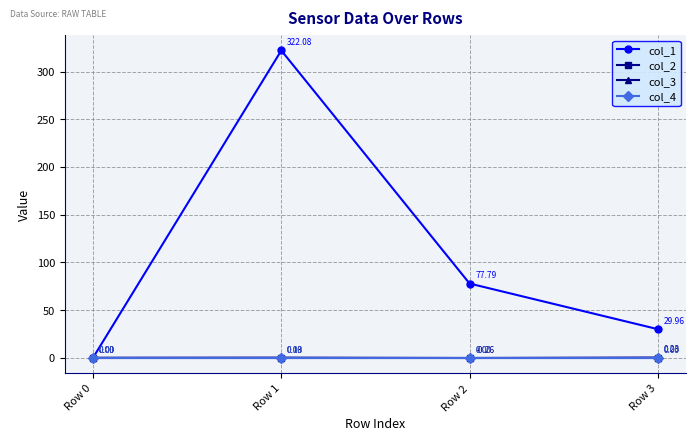

How many series are shown in this chart?

4